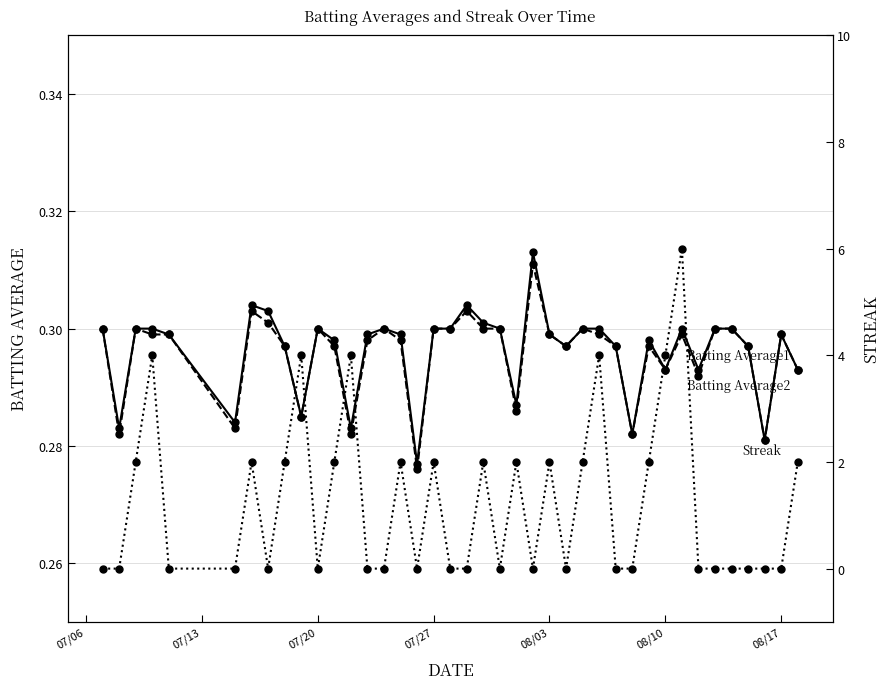

Which series has the largest range (max minus min)?

Streak